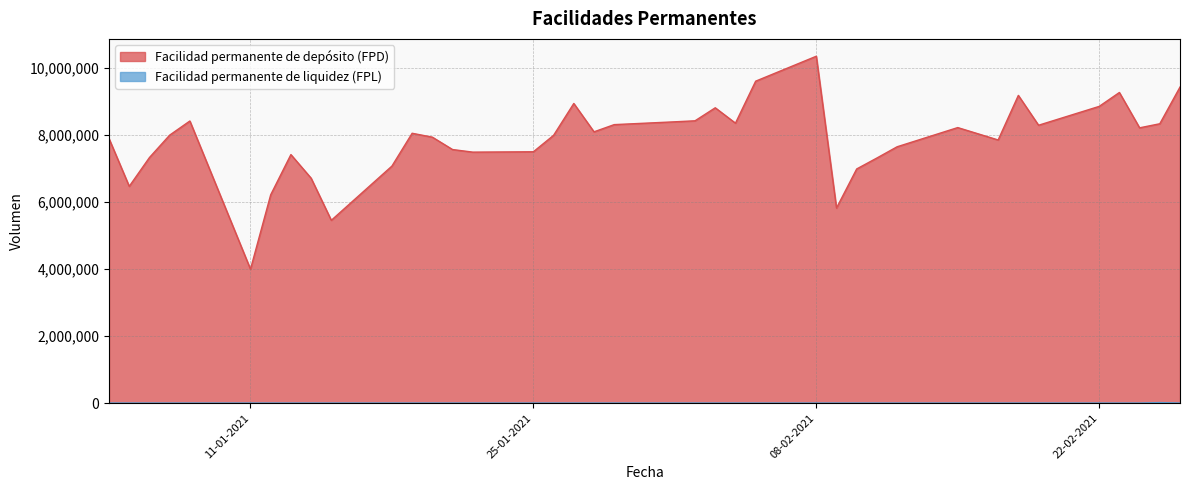

How many series are shown in this chart?

2